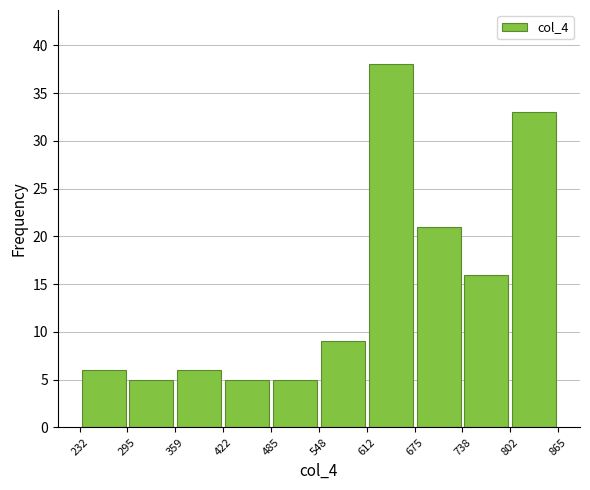

Reading left to right, transcribe this chart: for each bar, give the range it covers on the x-axis and its height. The values are not printed on the chart, so give them approximately, as read against the axis.

232 to 295: 6
295 to 359: 5
359 to 422: 6
422 to 485: 5
485 to 548: 5
548 to 612: 9
612 to 675: 38
675 to 738: 21
738 to 802: 16
802 to 865: 33